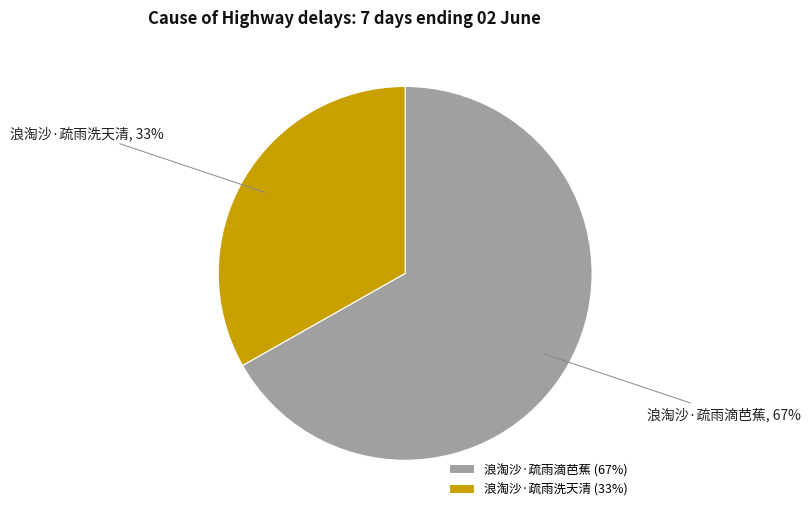

Which slice is the smallest?

浪淘沙·疏雨洗天清